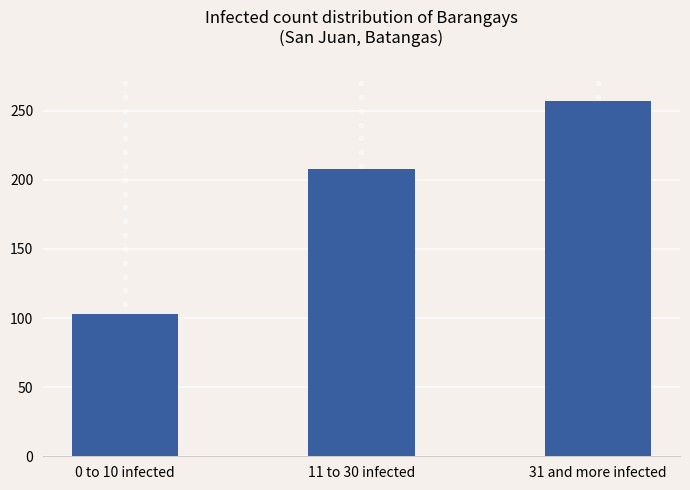

The value at 0 to 10 infected is 37. True or false?

False